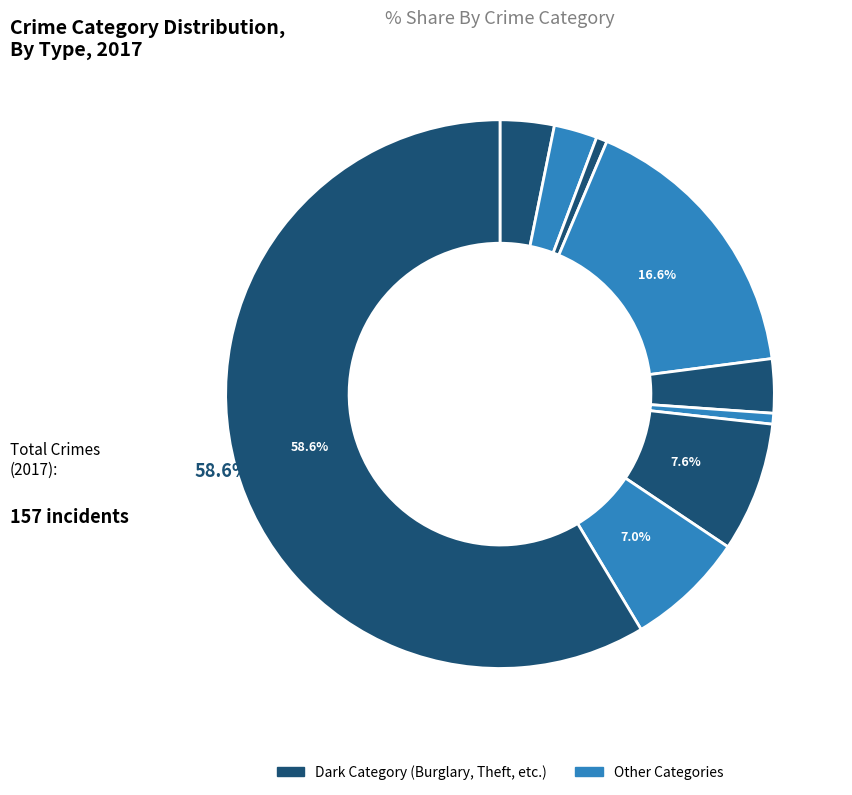

Count the number of slices in the pie.

9